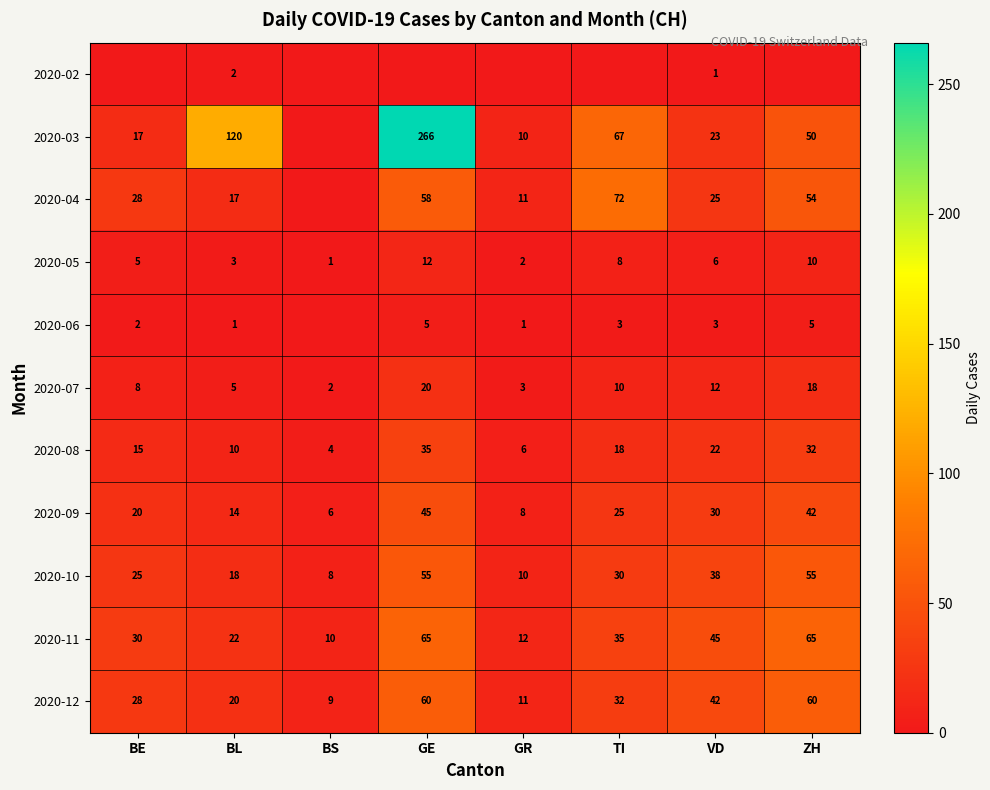

Which category has the lowest value in the 2020-07 series?

BS